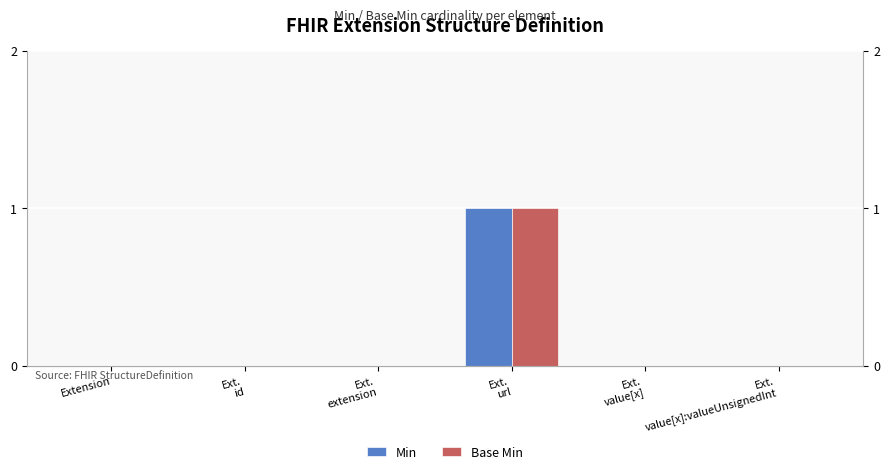

At how many categories does at least one series exceed 0?

1